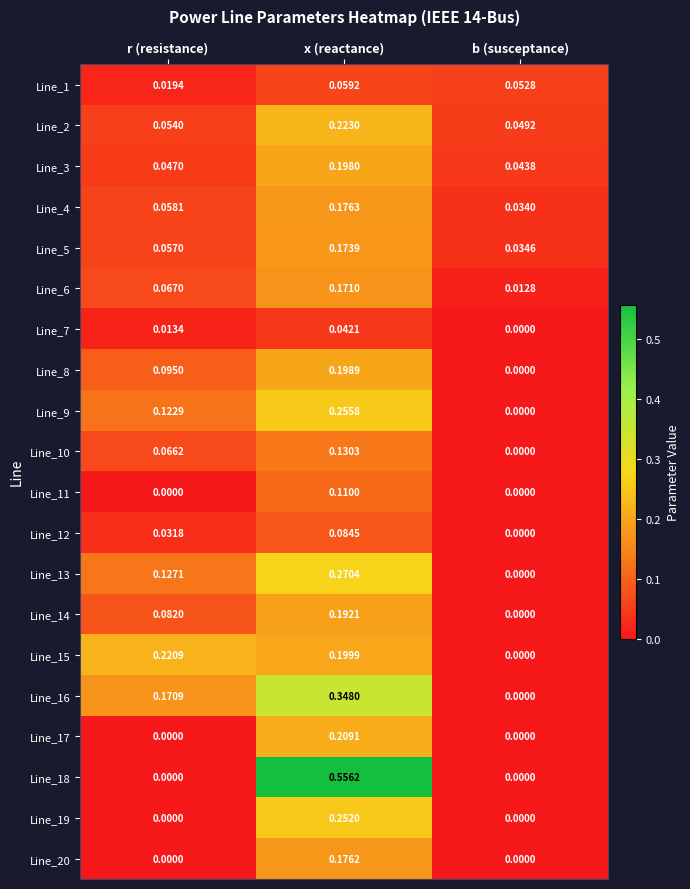

At which category is the sum across all series the highest?

x (reactance)